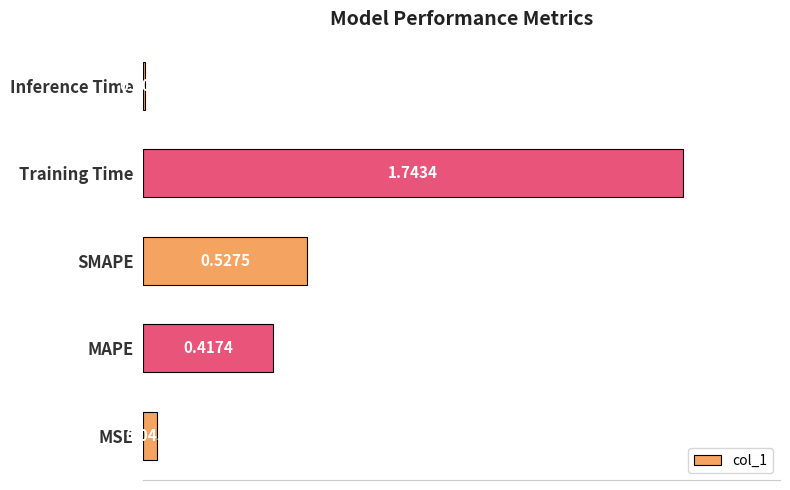

Where is the data nearest to the value 0?

Inference Time